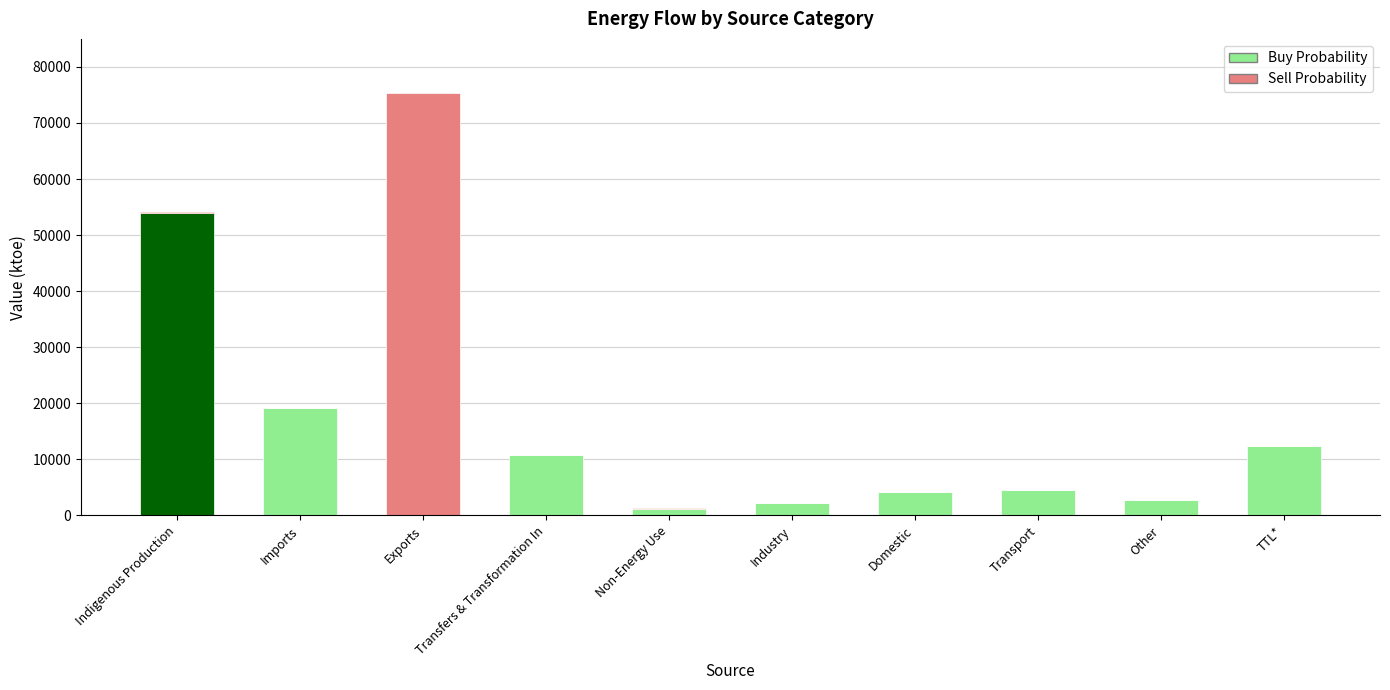

How many groups of bars are there?

10